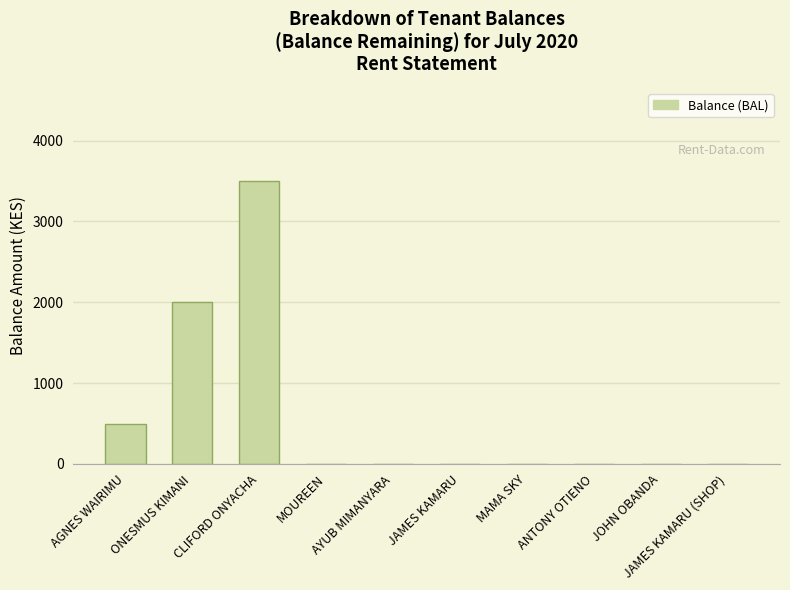

What is the maximum value shown in the chart?

3500